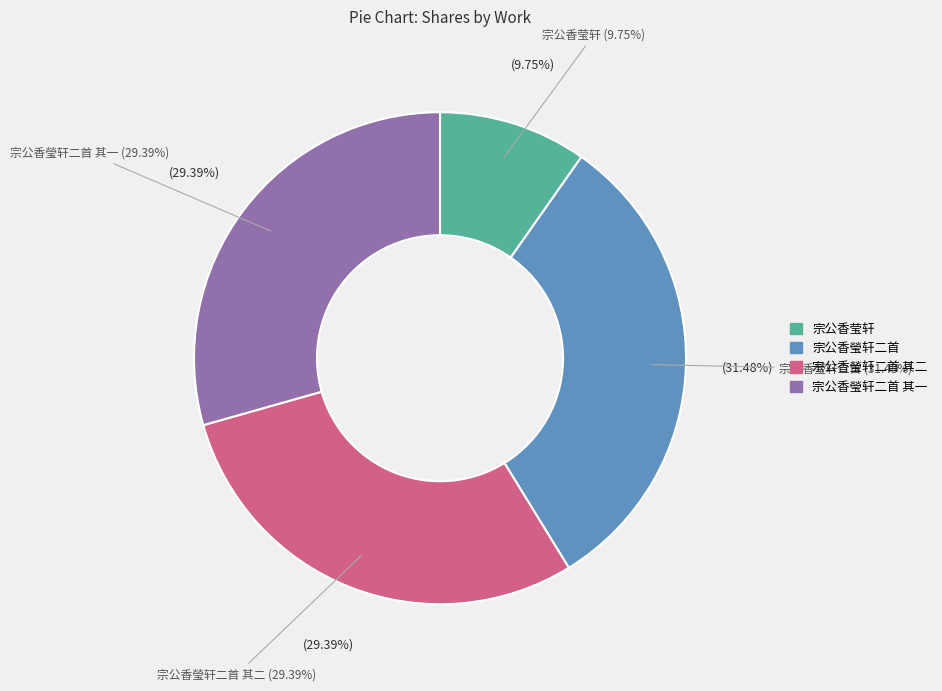

Which category has the biggest portion of the pie?

宗公香瑩轩二首